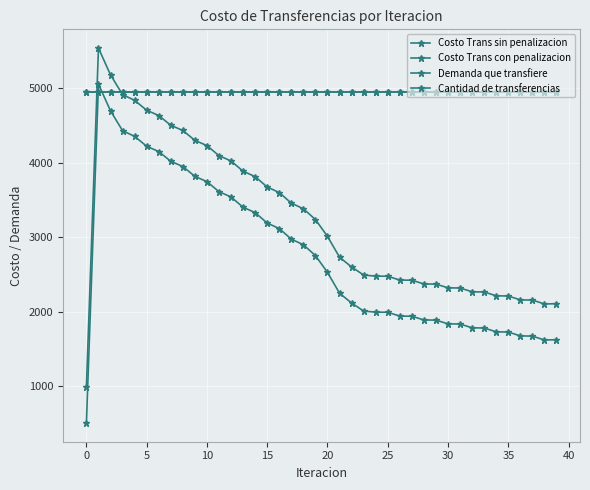

Is this an area chart (filled region under the line)?

No